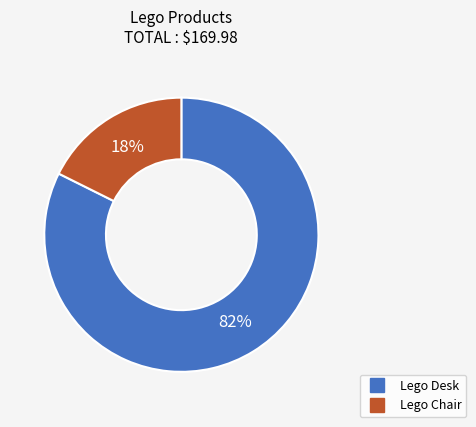

Rank the categories by value from lowest to highest.

Lego Chair, Lego Desk